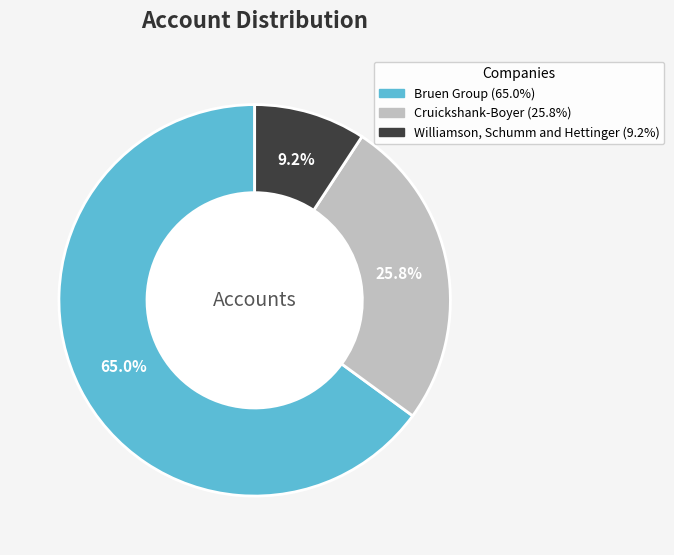

Which slice is the smallest?

Williamson, Schumm and Hettinger